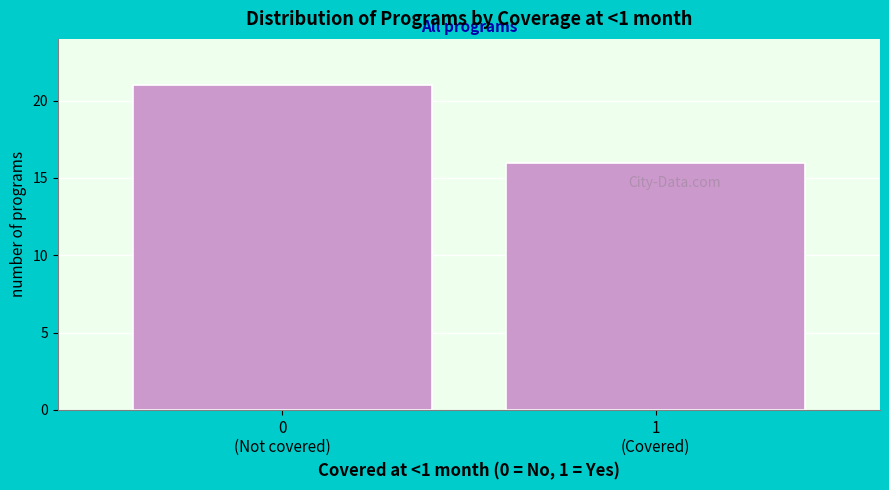

Reading right to left, extract all data points from this chart.

16	21